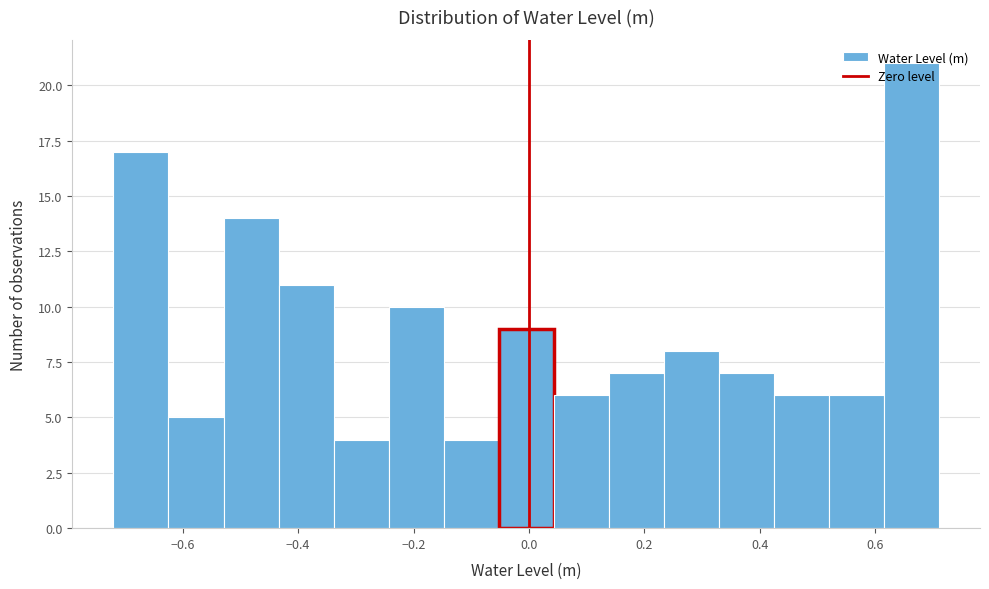

Reading left to right, transcribe this chart: for each bar, give the range it covers on the x-axis and its height. Neither the bar edges nor the heights are printed on the chart, so give them approximately, as read against the axes.

-0.72 to -0.62: 17
-0.62 to -0.52: 5
-0.52 to -0.44: 14
-0.44 to -0.34: 11
-0.34 to -0.24: 4
-0.24 to -0.14: 10
-0.14 to -0.06: 4
-0.06 to 0.04: 9
0.04 to 0.14: 6
0.14 to 0.24: 7
0.24 to 0.32: 8
0.32 to 0.42: 7
0.42 to 0.52: 6
0.52 to 0.62: 6
0.62 to 0.72: 21